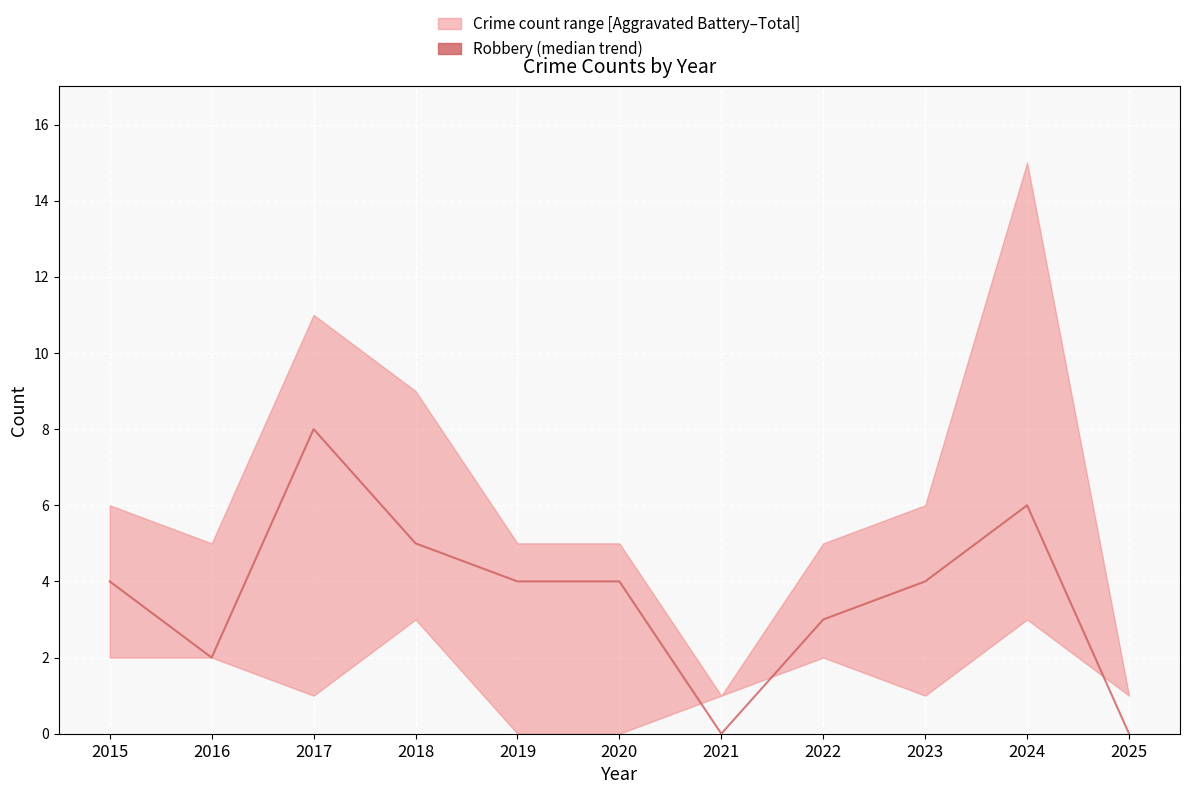

At which category does the data reach its first local peak?

2017